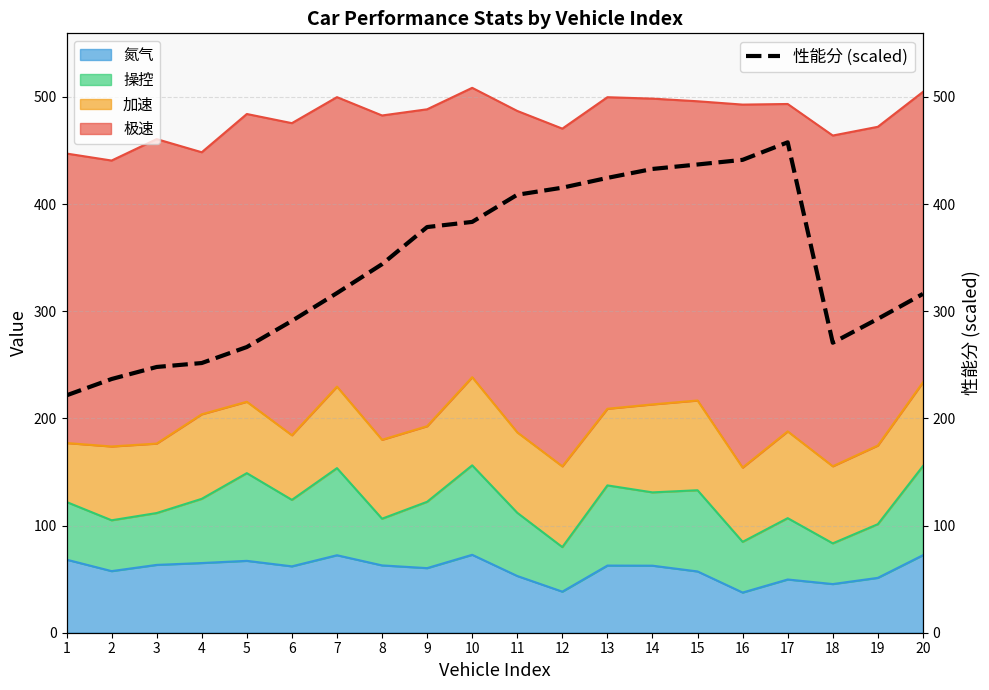

Rank the categories by value from highest to lowest.

17, 16, 15, 14, 13, 12, 11, 10, 9, 8, 7, 20, 19, 6, 18, 5, 4, 3, 2, 1